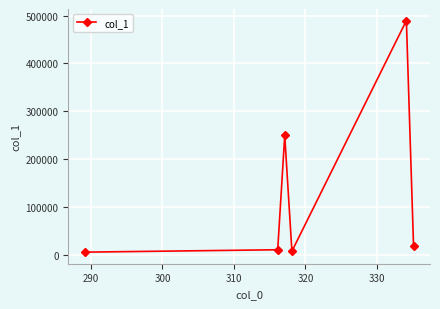

How many points are higher than both their immediate neighbors (excluding endpoints)?

2